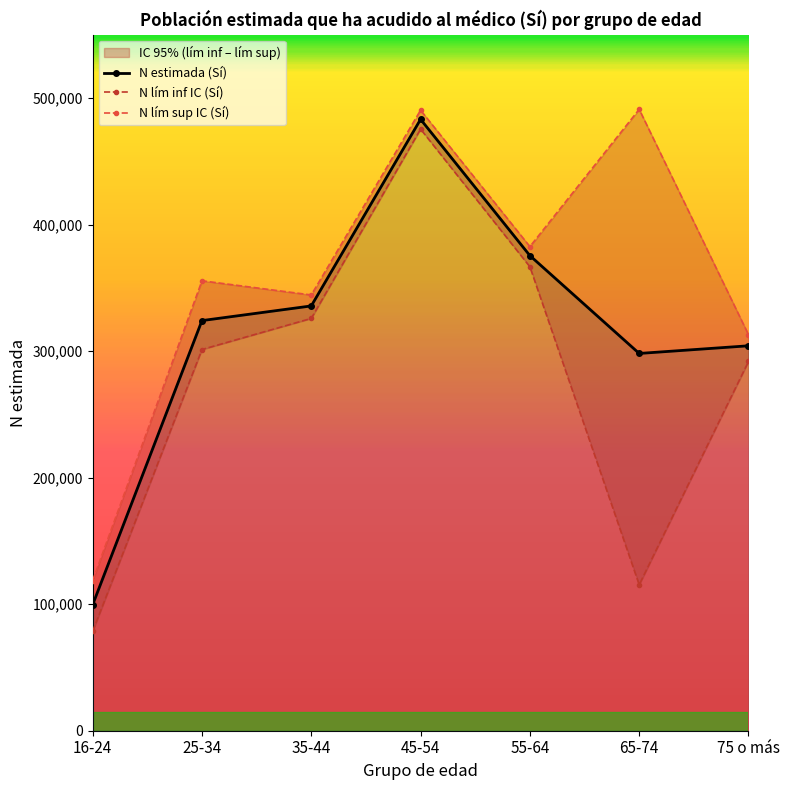

How many interior local valleys does the N lím inf IC (Sí) series have?

1